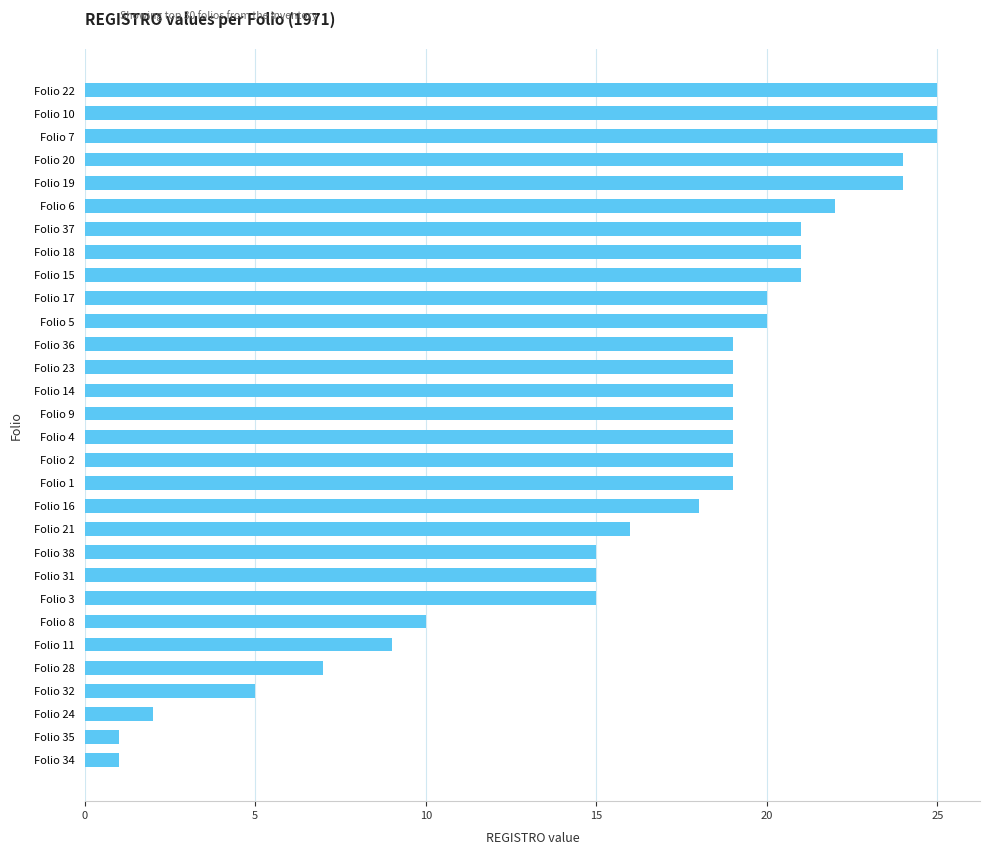

Which has a higher value, Folio 10 or Folio 14?

Folio 10